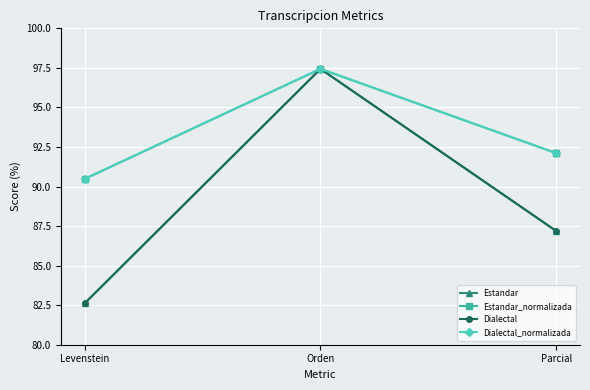

Does the chart have visible grid lines?

Yes